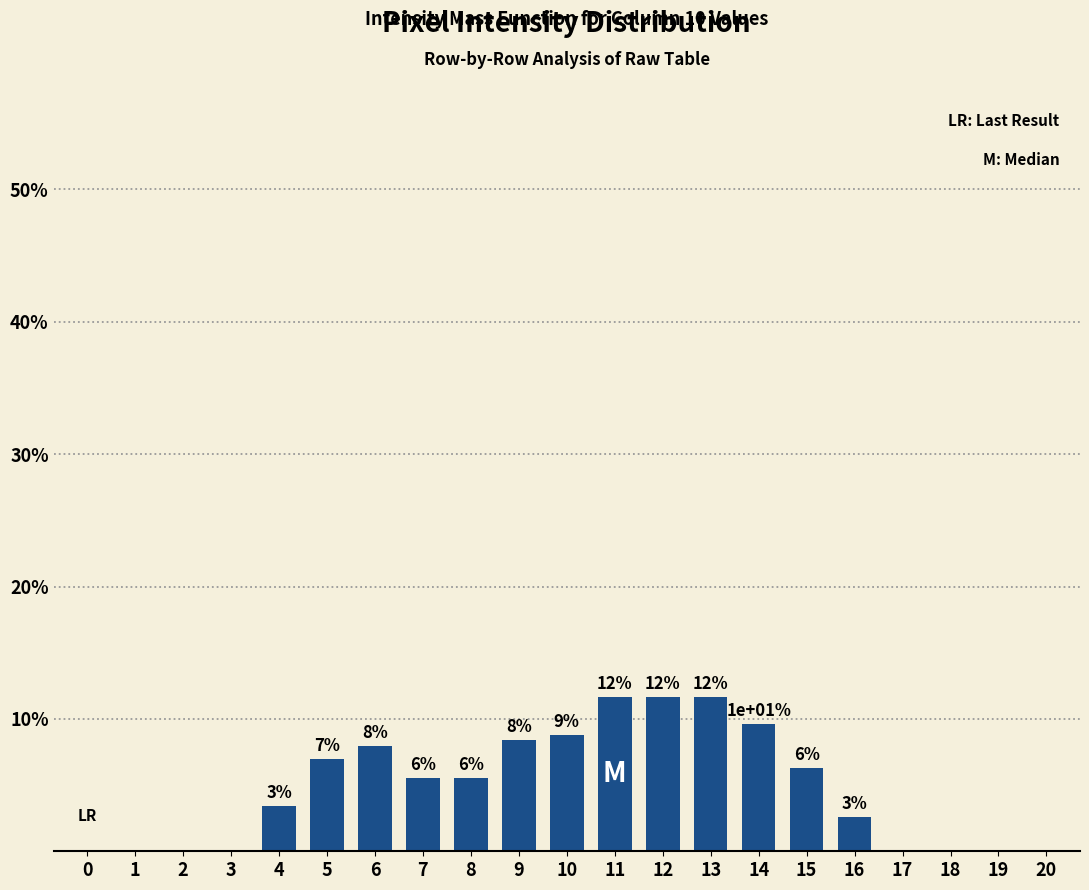

Are the bars horizontal?

No